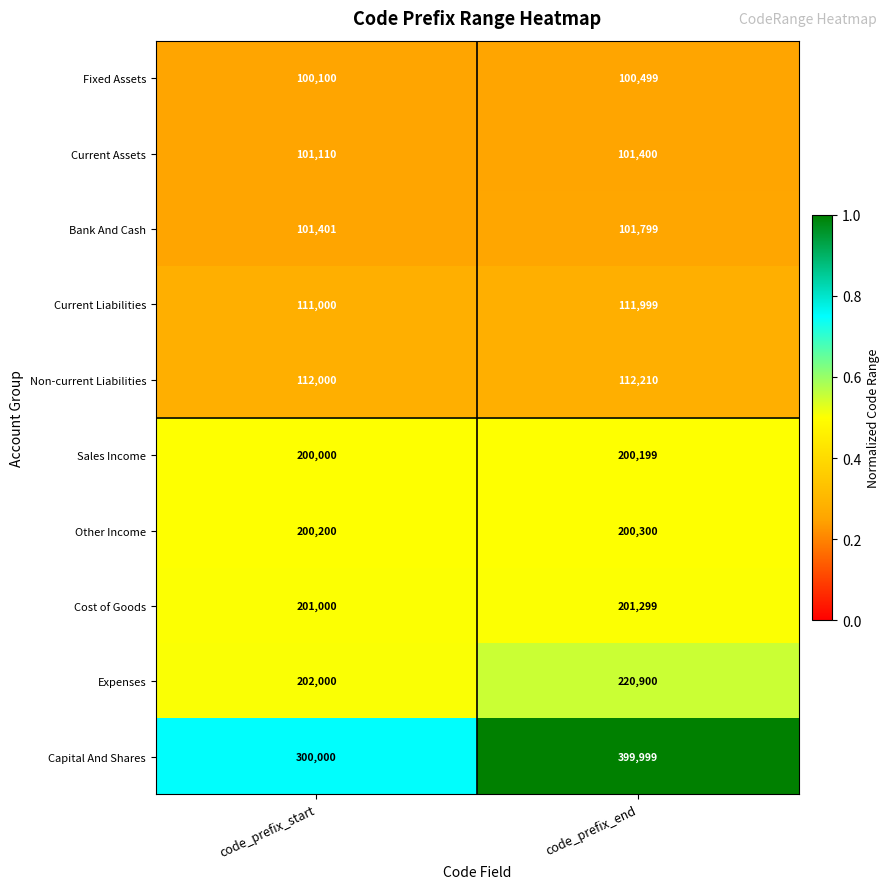

Which series changed the most between code_prefix_start and code_prefix_end?

Capital And Shares